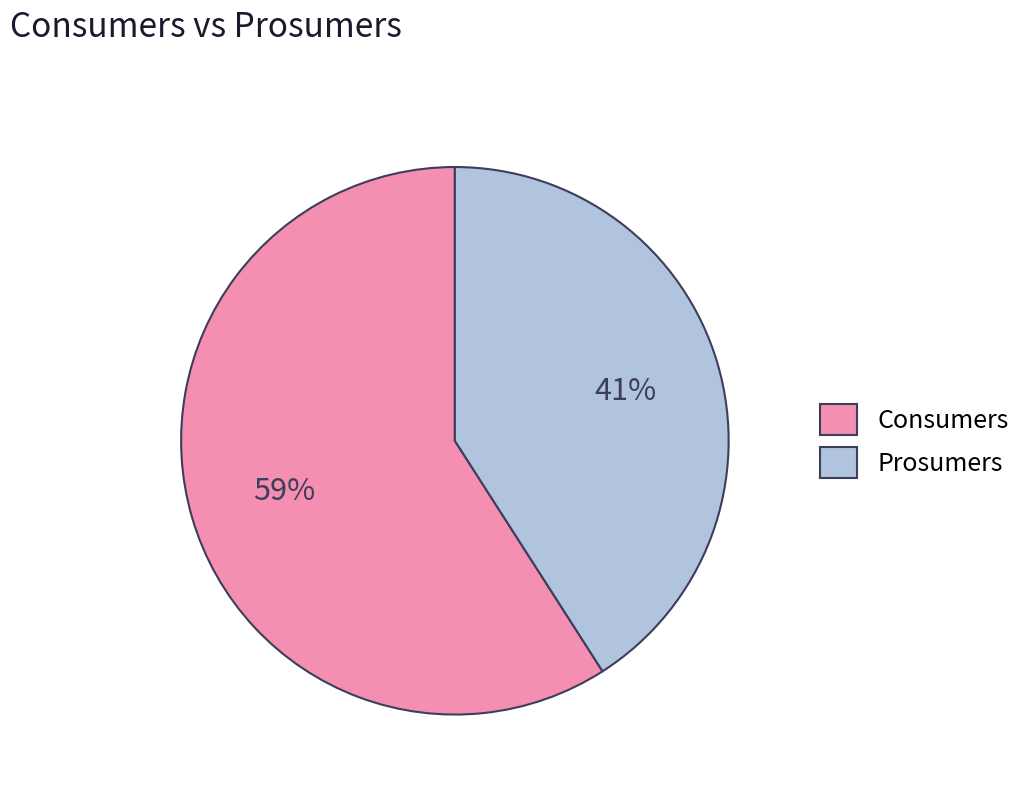

To the nearest percent, what is the average slice percentage?

50%